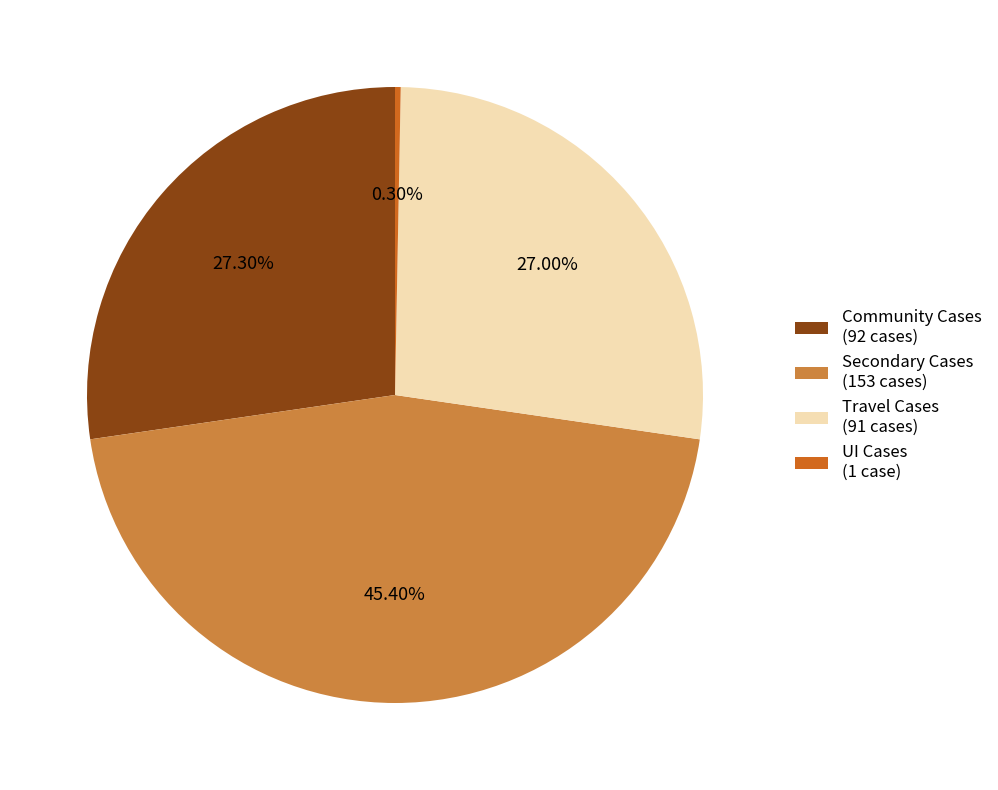

Which has a higher value, UI Cases (1 case) or Secondary Cases (153 cases)?

Secondary Cases (153 cases)